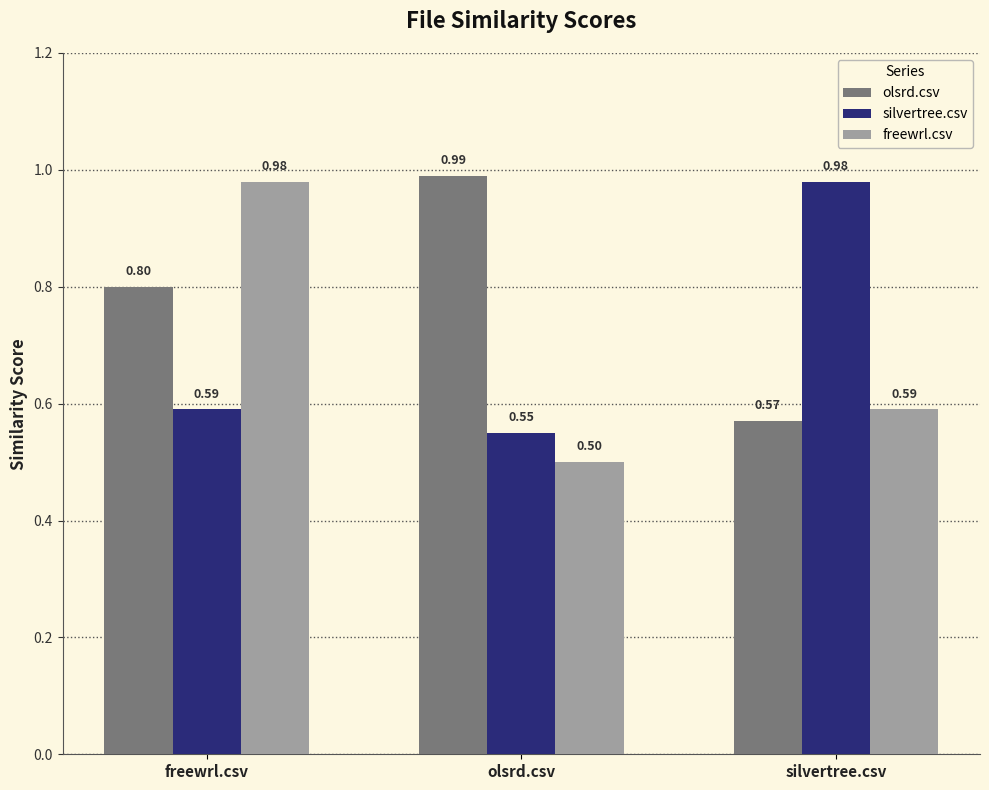

At which category does the chart reach its minimum across all series?

olsrd.csv